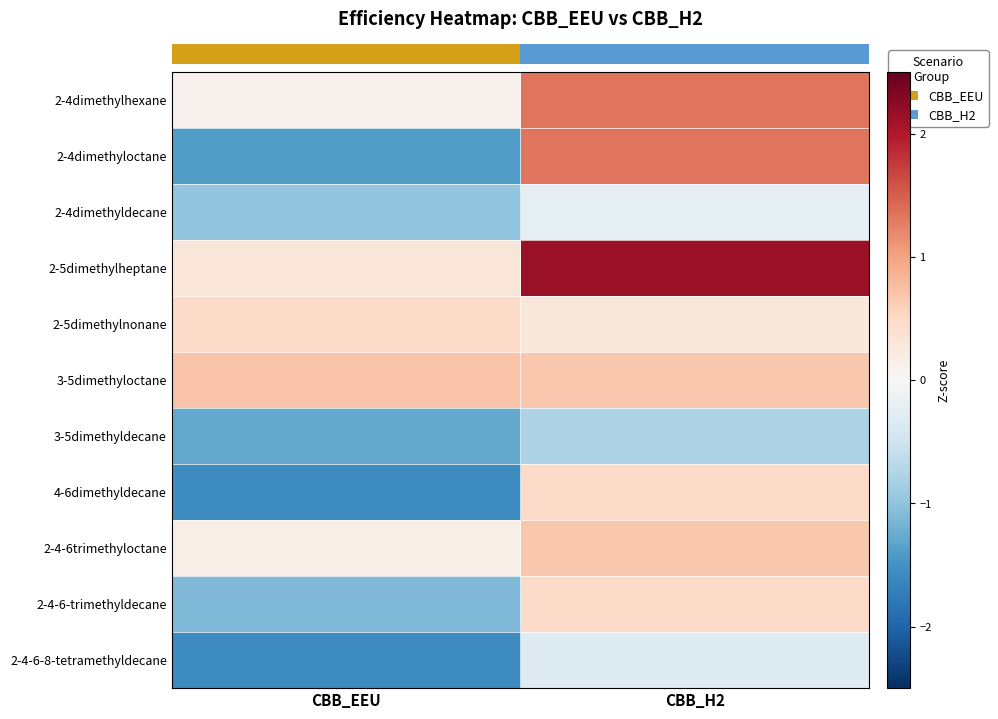

Reading left to right, transcribe all the data shown in this chart.

2-4dimethylhexane: CBB_EEU=0.1	CBB_H2=1.3
2-4dimethyloctane: CBB_EEU=-1.4	CBB_H2=1.3
2-4dimethyldecane: CBB_EEU=-1.0	CBB_H2=-0.2
2-5dimethylheptane: CBB_EEU=0.3	CBB_H2=2.2
2-5dimethylnonane: CBB_EEU=0.5	CBB_H2=0.3
3-5dimethyloctane: CBB_EEU=0.7	CBB_H2=0.7
3-5dimethyldecane: CBB_EEU=-1.3	CBB_H2=-0.8
4-6dimethyldecane: CBB_EEU=-1.6	CBB_H2=0.5
2-4-6trimethyloctane: CBB_EEU=0.2	CBB_H2=0.7
2-4-6-trimethyldecane: CBB_EEU=-1.1	CBB_H2=0.5
2-4-6-8-tetramethyldecane: CBB_EEU=-1.6	CBB_H2=-0.3